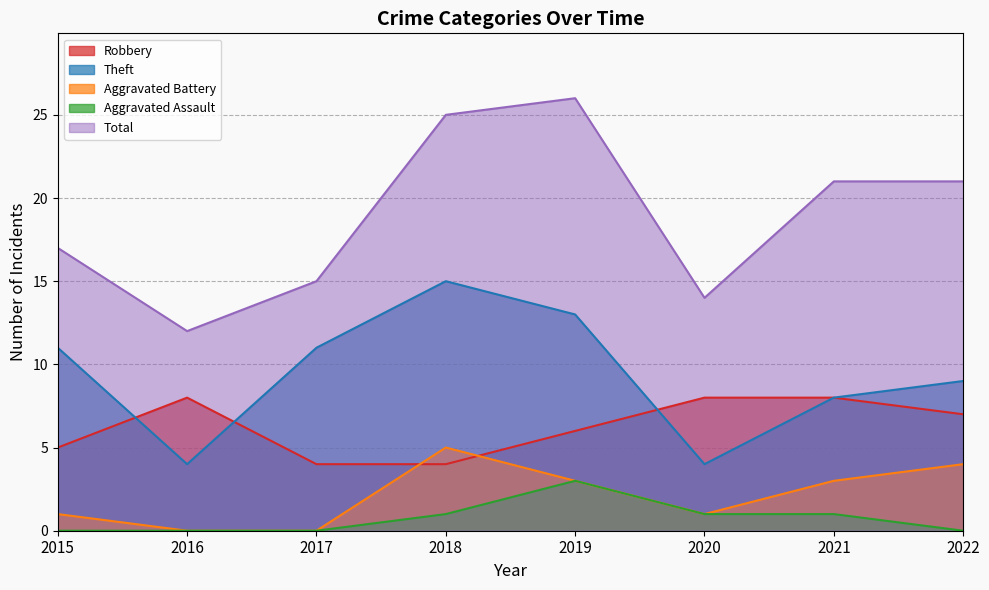

Rank the series at 2016 from lowest to highest value.

Aggravated Battery, Aggravated Assault, Theft, Robbery, Total